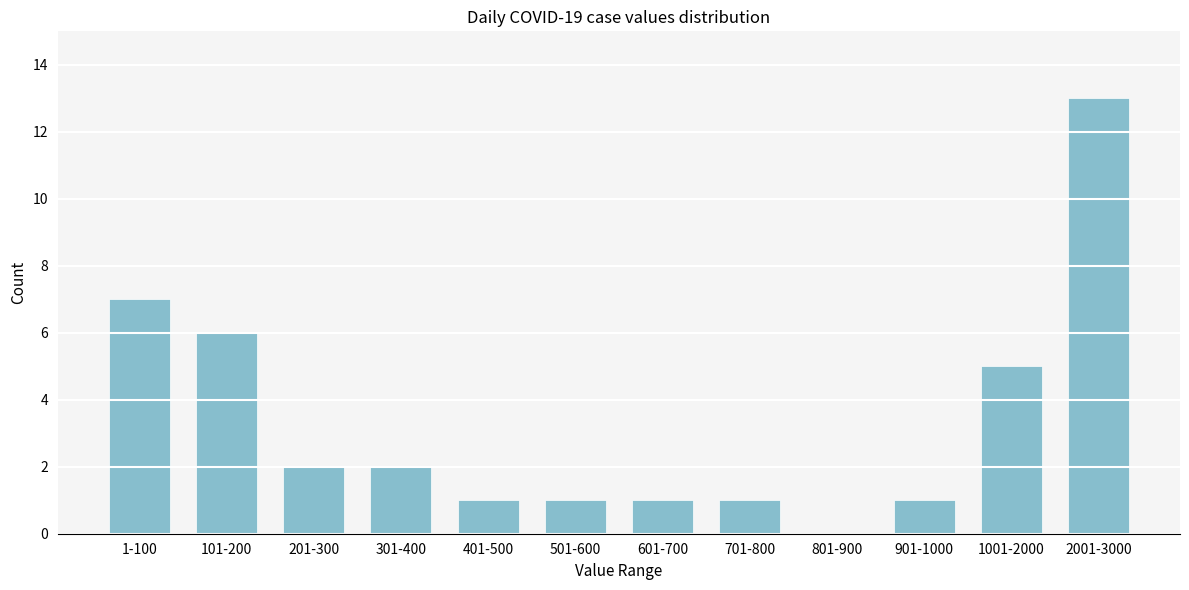

Reading left to right, transcribe all the data shown in this chart.

1-100=7	101-200=6	201-300=2	301-400=2	401-500=1	501-600=1	601-700=1	701-800=1	801-900=0	901-1000=1	1001-2000=5	2001-3000=13